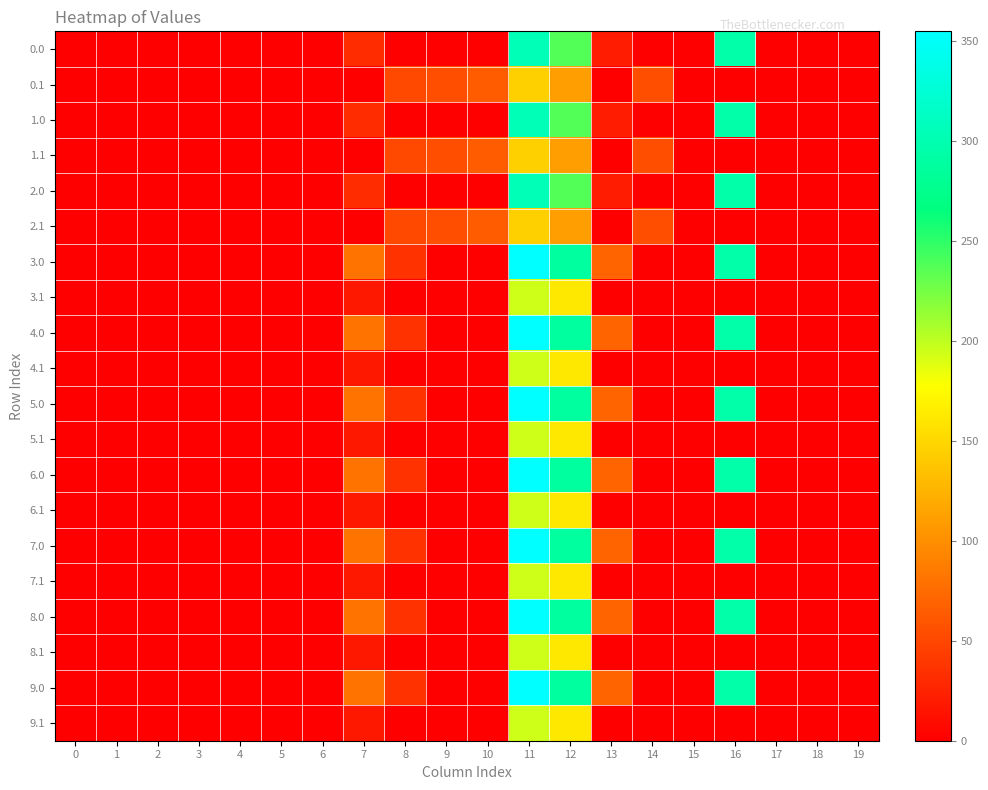

Which series has the largest range (max minus min)?

4.0